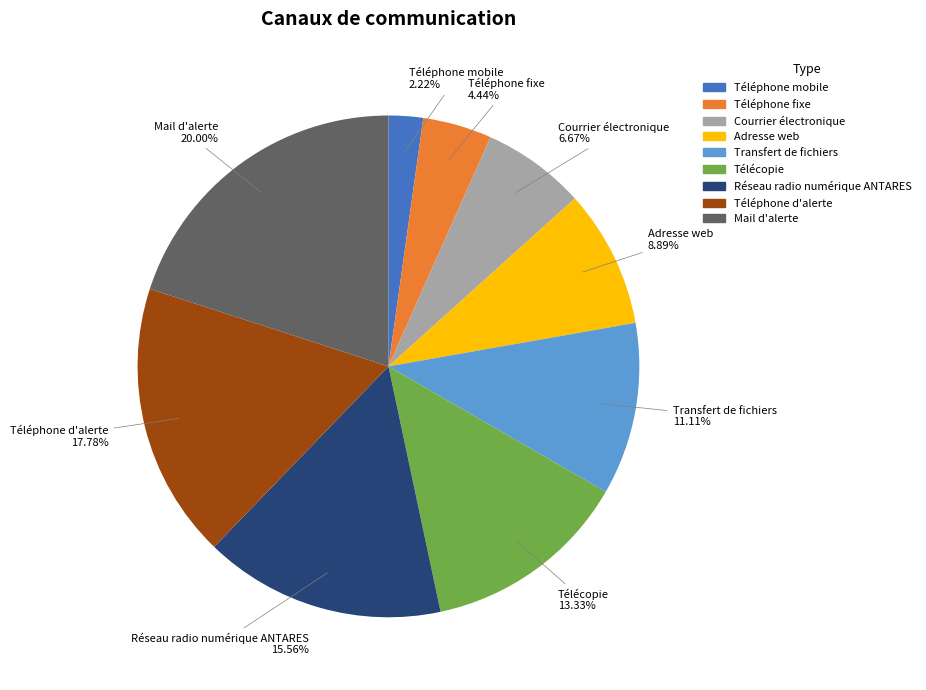

Count the number of slices in the pie.

9